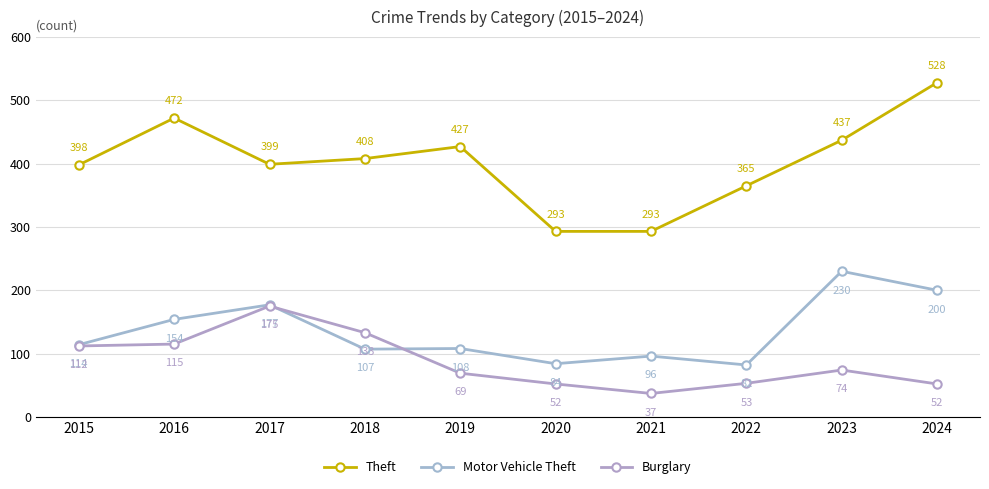

List the series in order of their overall mean, highest first.

Theft, Motor Vehicle Theft, Burglary